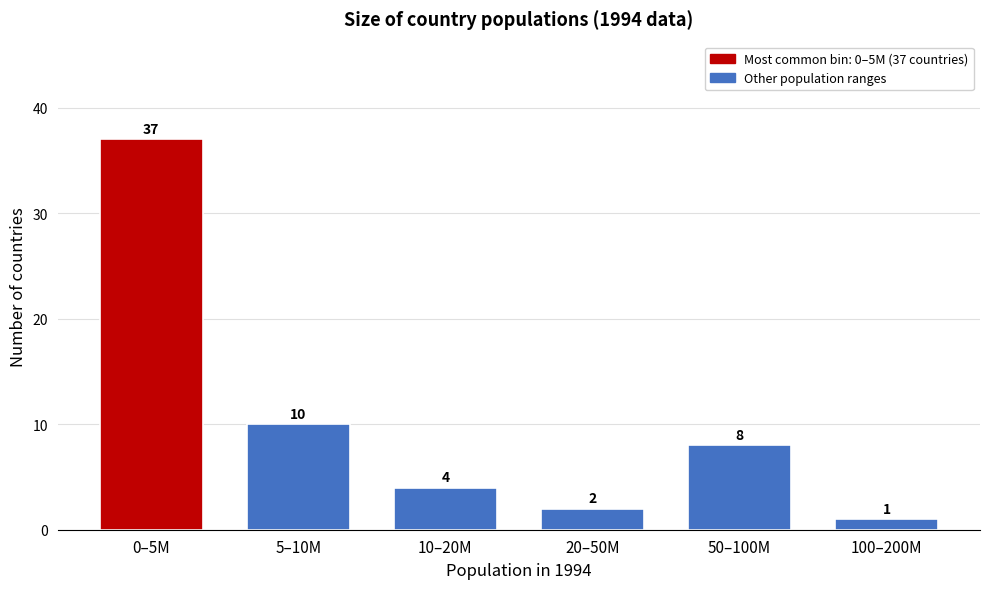

Reading left to right, transcribe all the data shown in this chart.

0–5M=37	5–10M=10	10–20M=4	20–50M=2	50–100M=8	100–200M=1